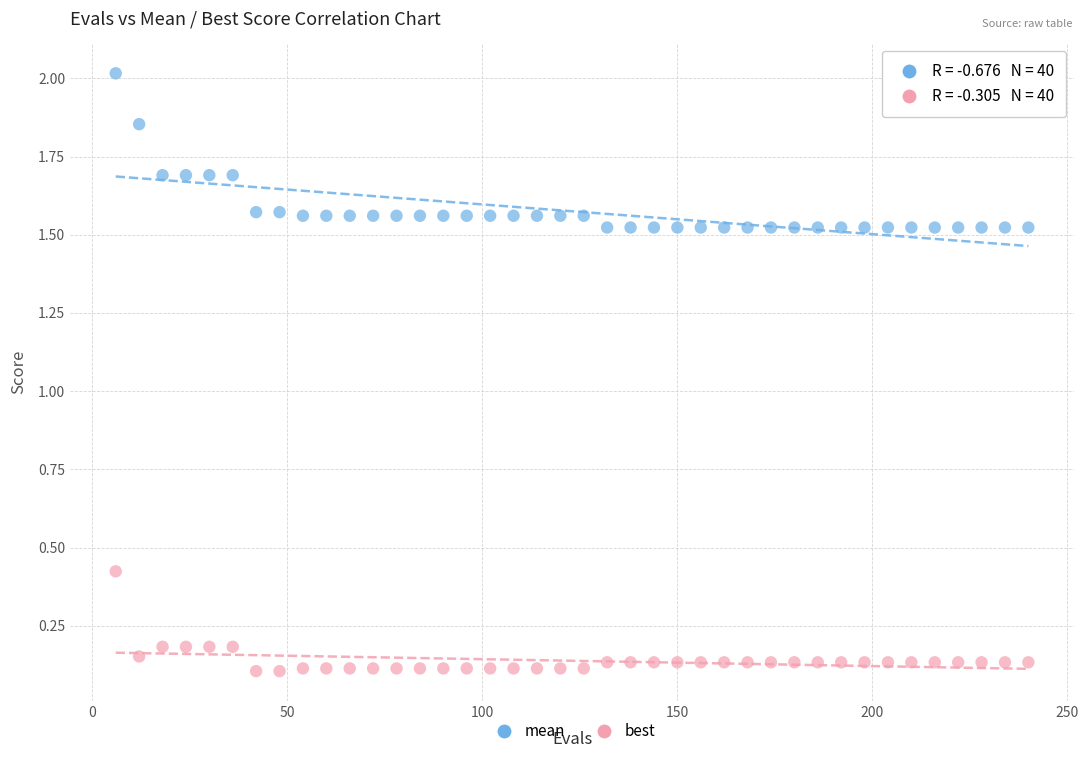

Which series has the widest spread of Y values?

mean